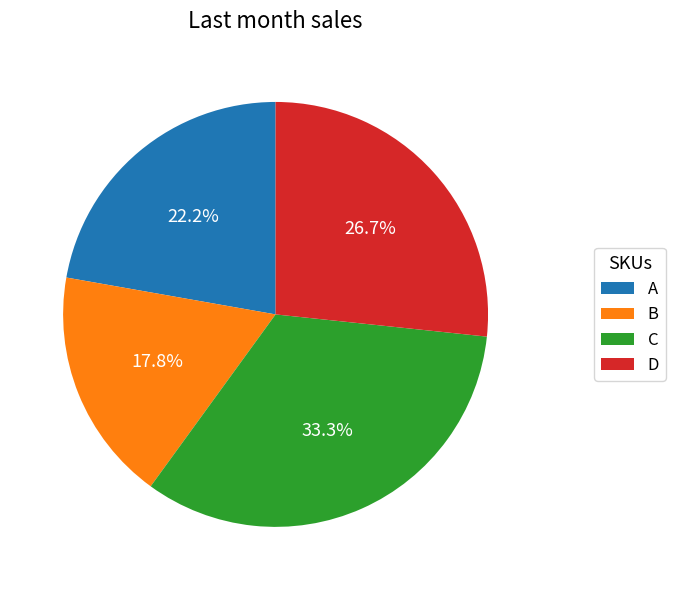

Does C represent more than half of the total?

No